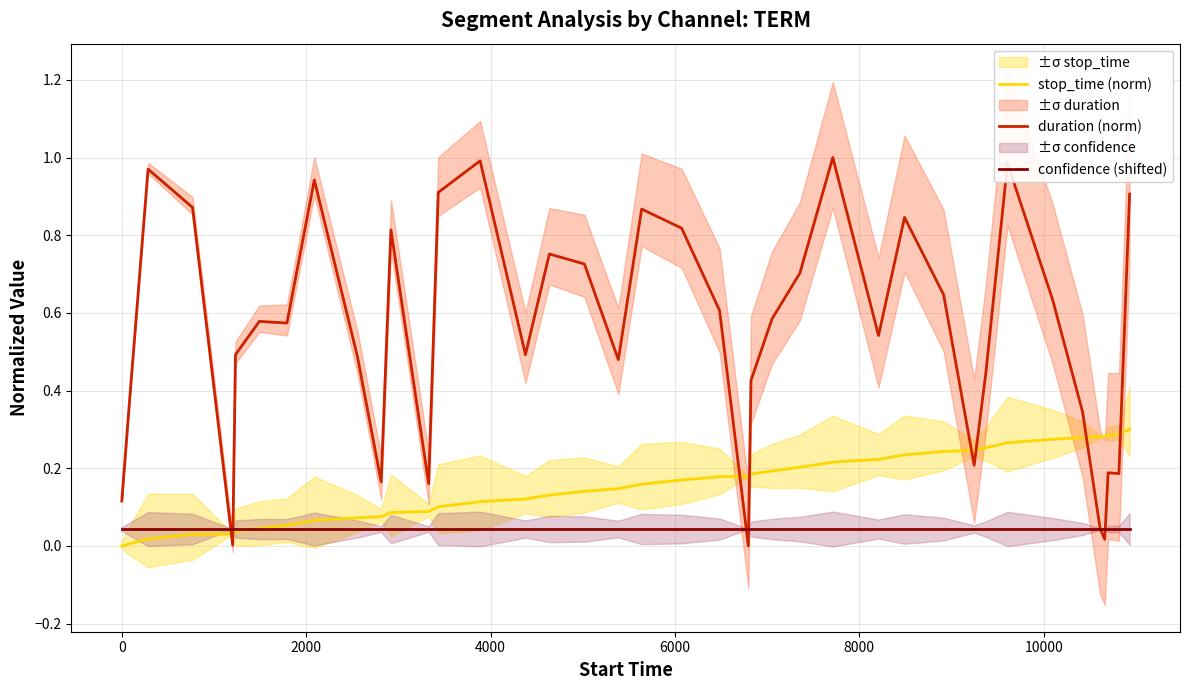

Which series ends up on top after the final intersection of confidence (shifted) and duration (norm)?

duration (norm)